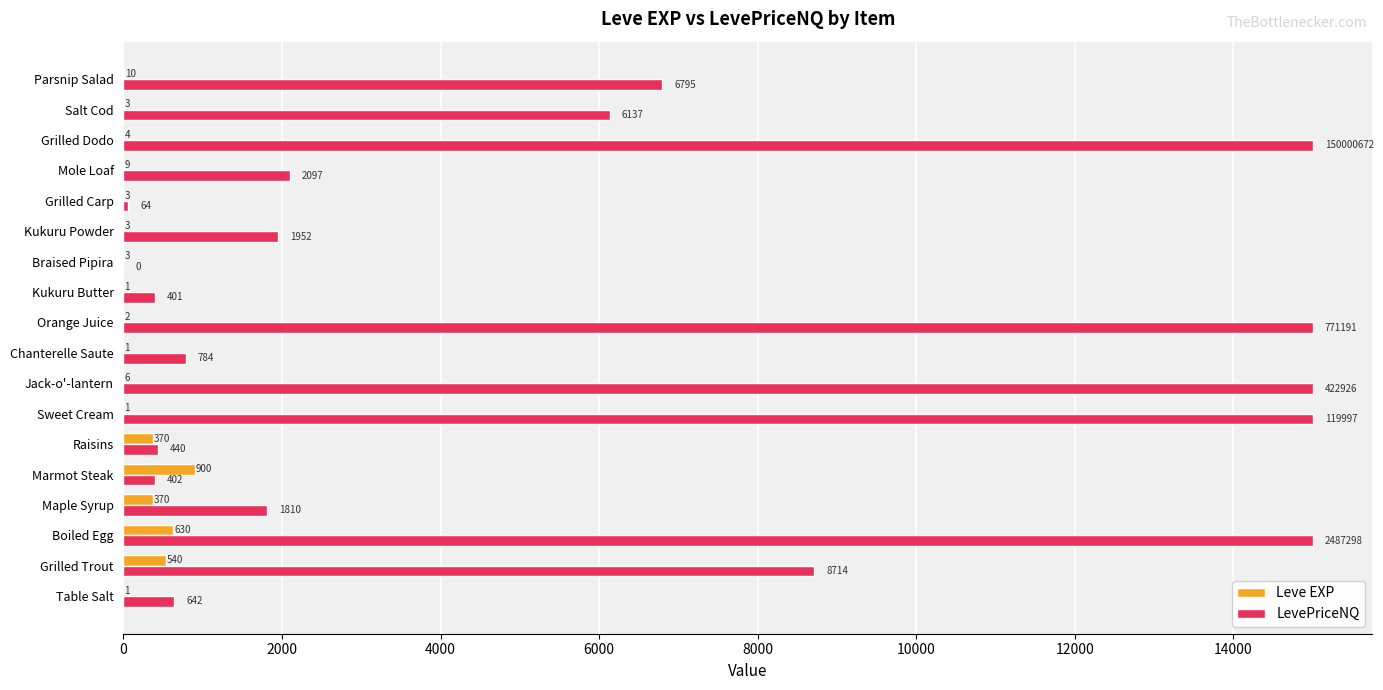

The value of Leve EXP at Mole Loaf is 9.0. True or false?

True